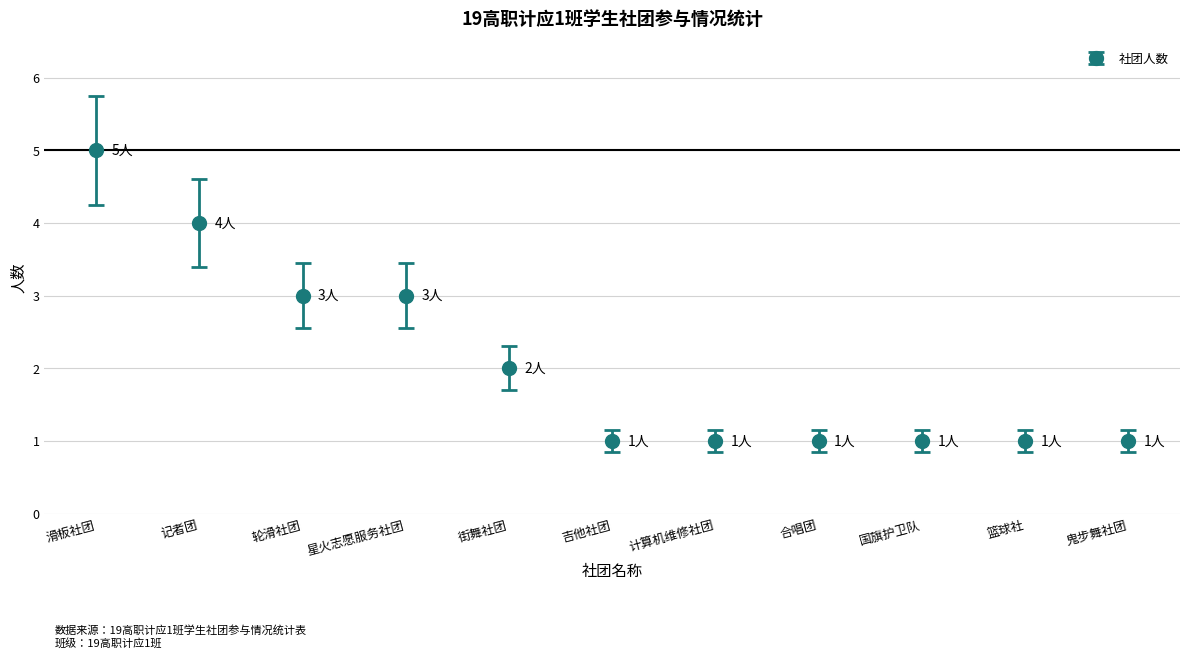

What position from the right is 合唱团?

4